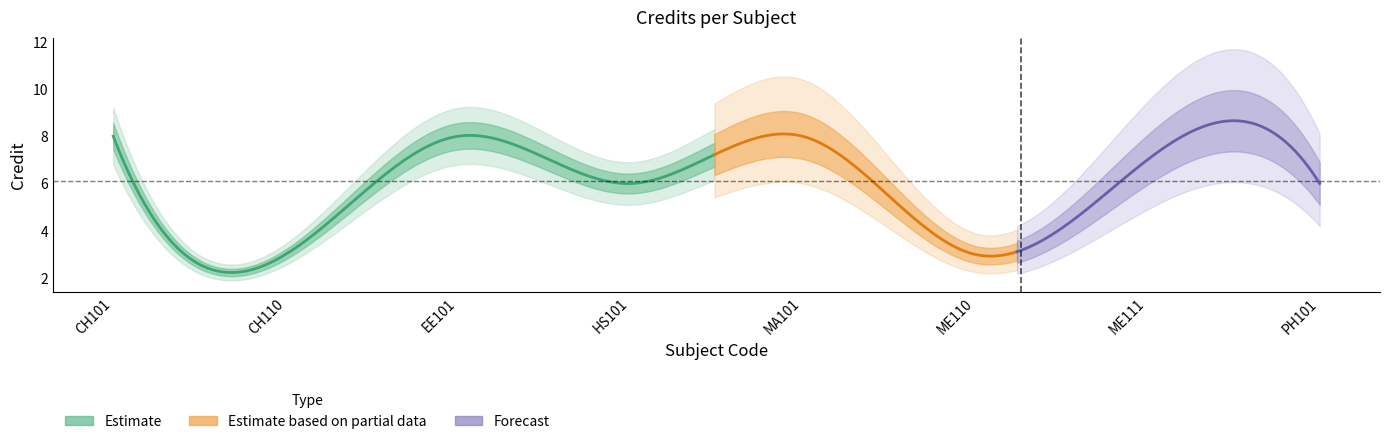

What is the sum of the values at CH110 and PH101?

9